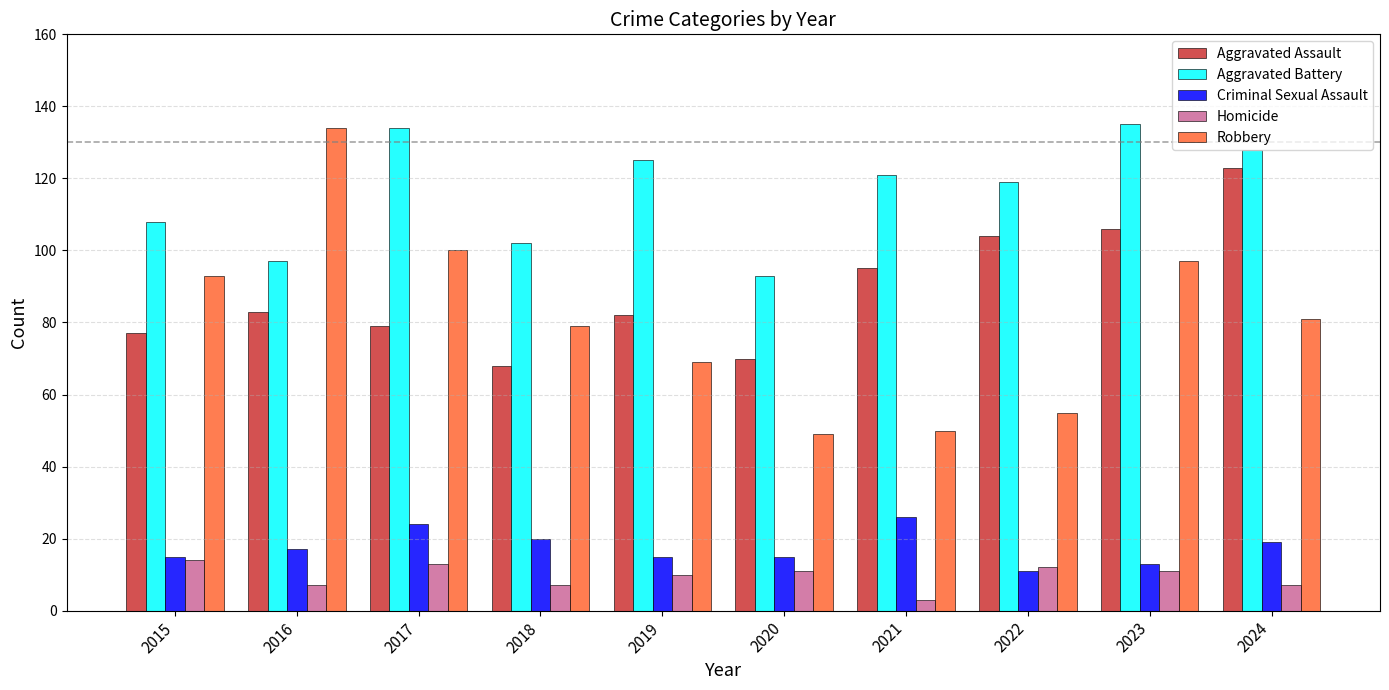

Reading left to right, what are all the values shown in this chart?

Aggravated Assault: 2015=77	2016=83	2017=79	2018=68	2019=82	2020=70	2021=95	2022=104	2023=106	2024=123
Aggravated Battery: 2015=108	2016=97	2017=134	2018=102	2019=125	2020=93	2021=121	2022=119	2023=135	2024=128
Criminal Sexual Assault: 2015=15	2016=17	2017=24	2018=20	2019=15	2020=15	2021=26	2022=11	2023=13	2024=19
Homicide: 2015=14	2016=7	2017=13	2018=7	2019=10	2020=11	2021=3	2022=12	2023=11	2024=7
Robbery: 2015=93	2016=134	2017=100	2018=79	2019=69	2020=49	2021=50	2022=55	2023=97	2024=81